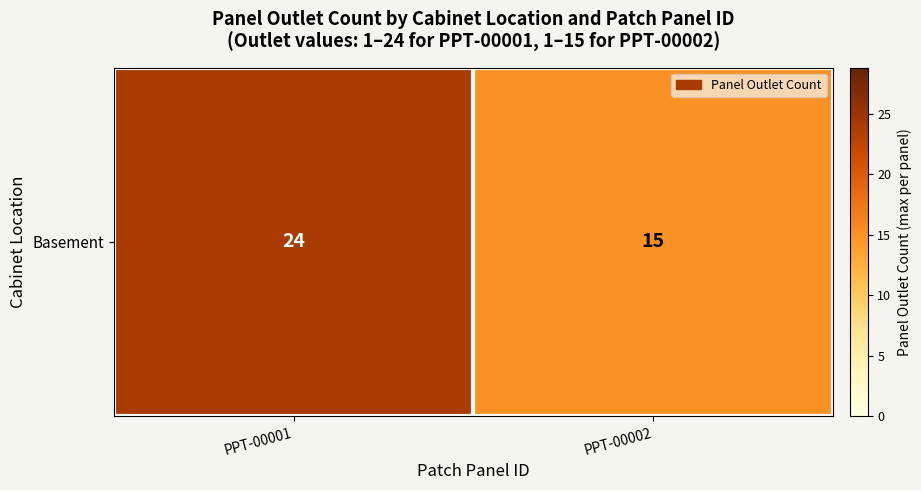

How many values are below 24?

1